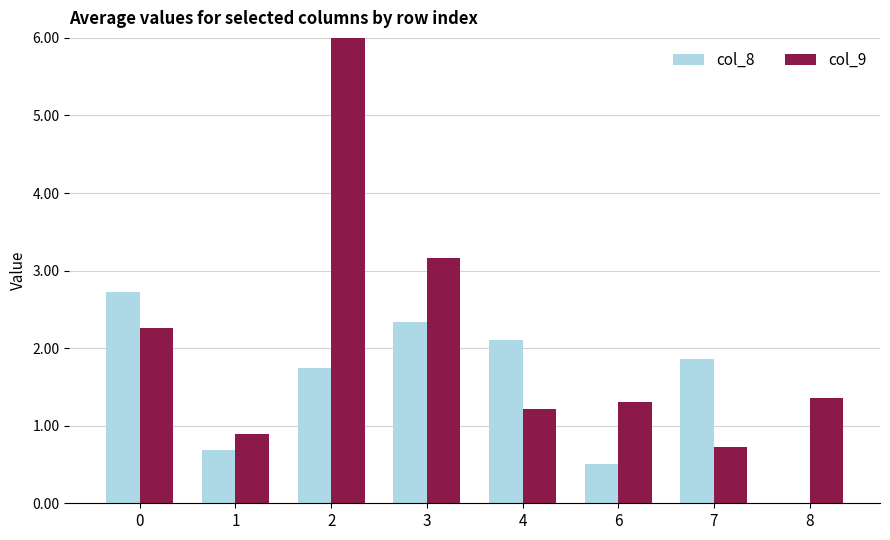

Reading left to right, what are all the values shown in this chart?

col_8: 2.7	0.7	1.7	2.3	2.1	0.5	1.9	0.0
col_9: 2.3	0.9	65.6	3.2	1.2	1.3	0.7	1.4